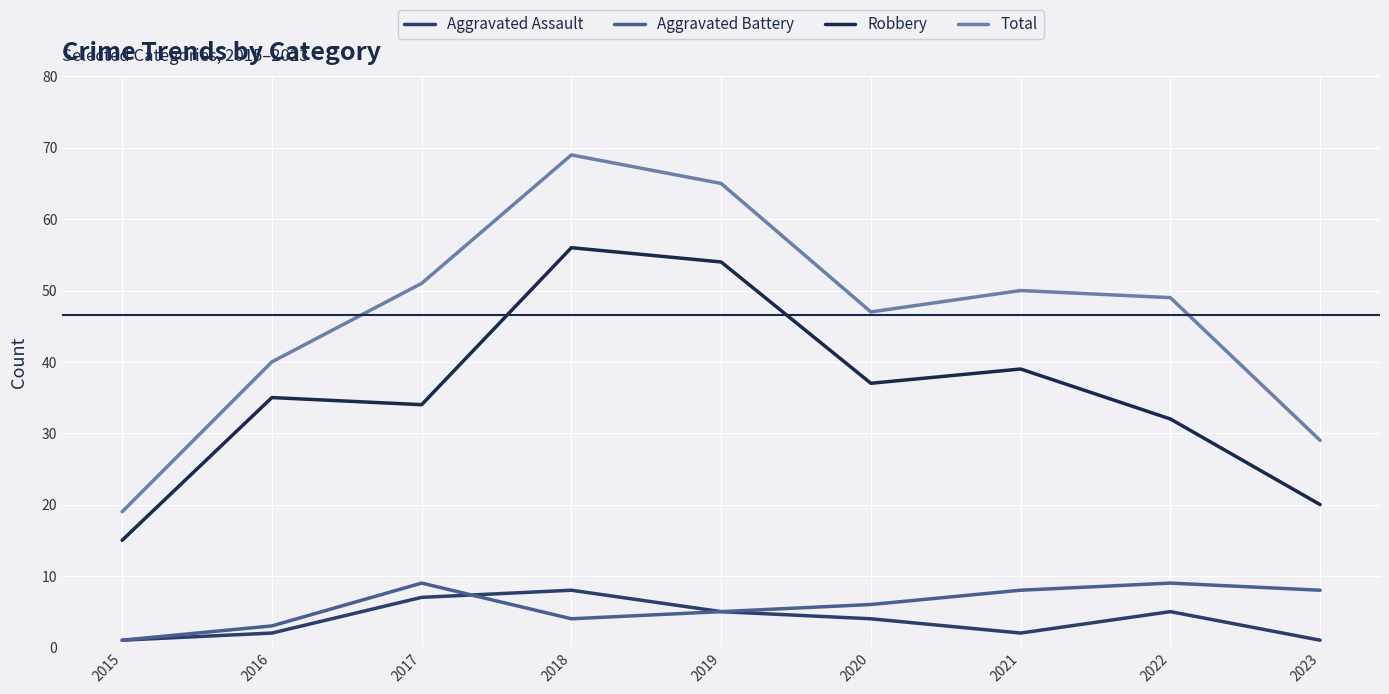

True or false: Robbery and Aggravated Assault intersect in this chart.

False